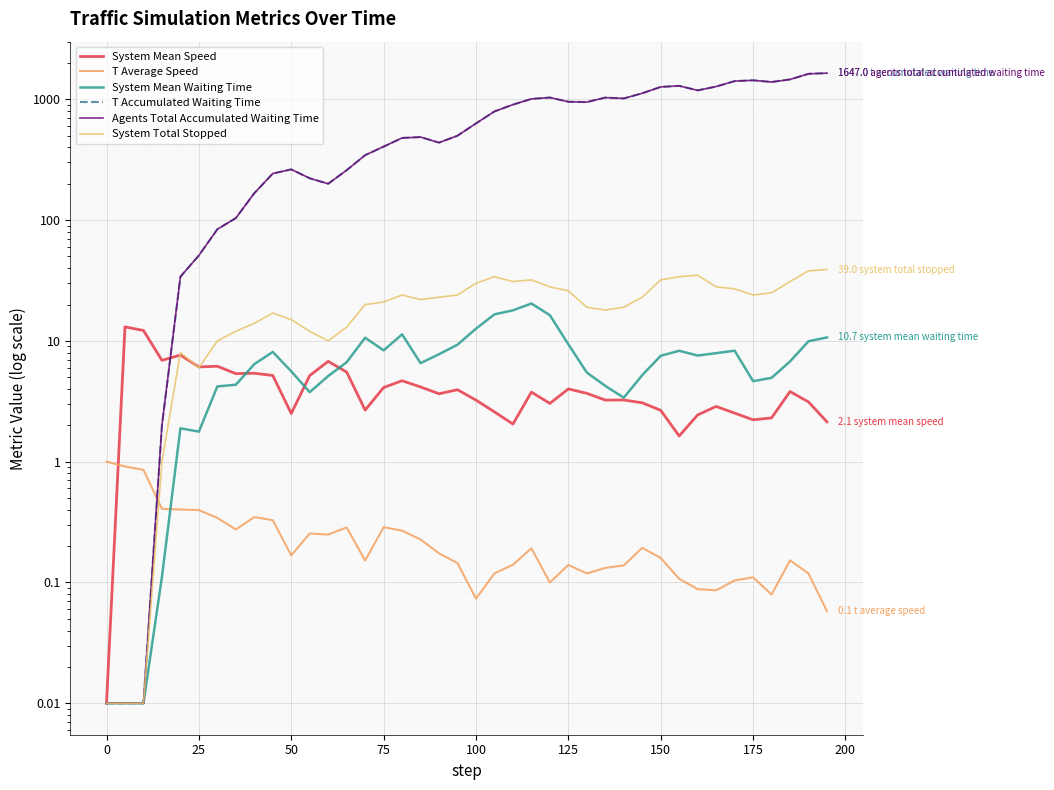

Is it true that System Total Stopped equals 13.7 at 19?

False